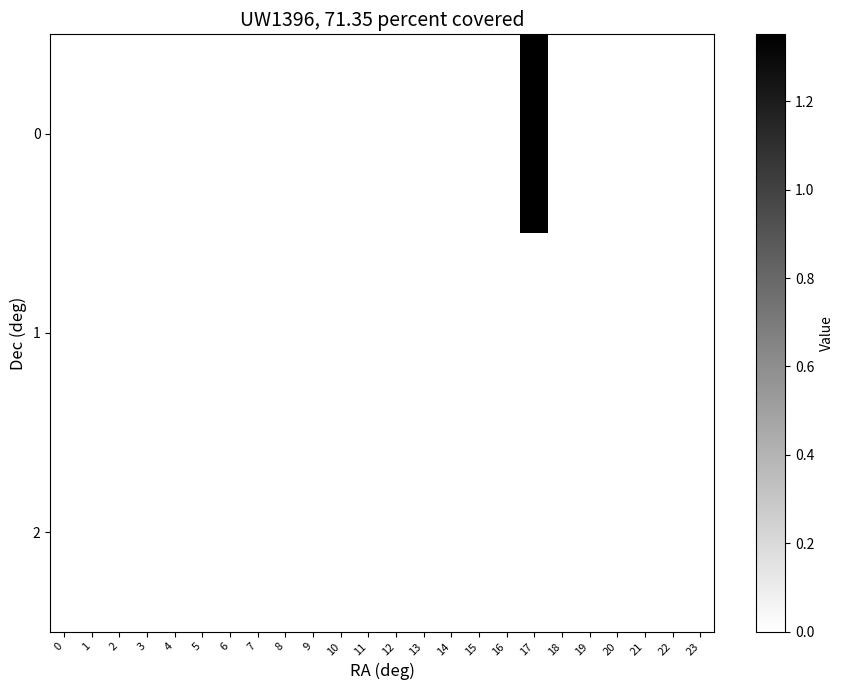

Reading left to right, transcribe all the data shown in this chart.

0: 0=0.0	1=0.0	2=0.0	3=0.0	4=0.0	5=0.0	6=0.0	7=0.0	8=0.0	9=0.0	10=0.0	11=0.0	12=0.0	13=0.0	14=0.0	15=0.0	16=0.0	17=1.4	18=0.0	19=0.0	20=0.0	21=0.0	22=0.0	23=0.0
1: 0=0.0	1=0.0	2=0.0	3=0.0	4=0.0	5=0.0	6=0.0	7=0.0	8=0.0	9=0.0	10=0.0	11=0.0	12=0.0	13=0.0	14=0.0	15=0.0	16=0.0	17=0.0	18=0.0	19=0.0	20=0.0	21=0.0	22=0.0	23=0.0
2: 0=0.0	1=0.0	2=0.0	3=0.0	4=0.0	5=0.0	6=0.0	7=0.0	8=0.0	9=0.0	10=0.0	11=0.0	12=0.0	13=0.0	14=0.0	15=0.0	16=0.0	17=0.0	18=0.0	19=0.0	20=0.0	21=0.0	22=0.0	23=0.0